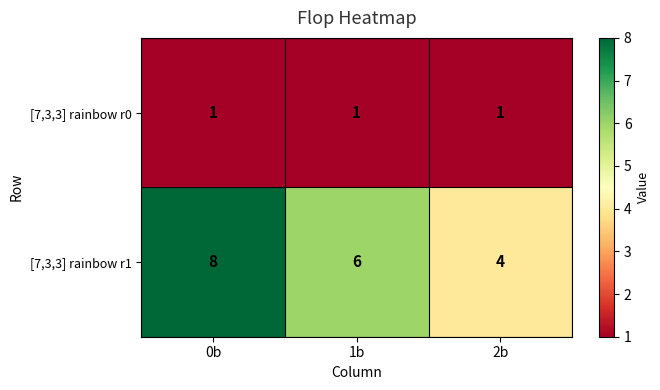

The [7,3,3] rainbow r1 series shows 7 at 2b. True or false?

False